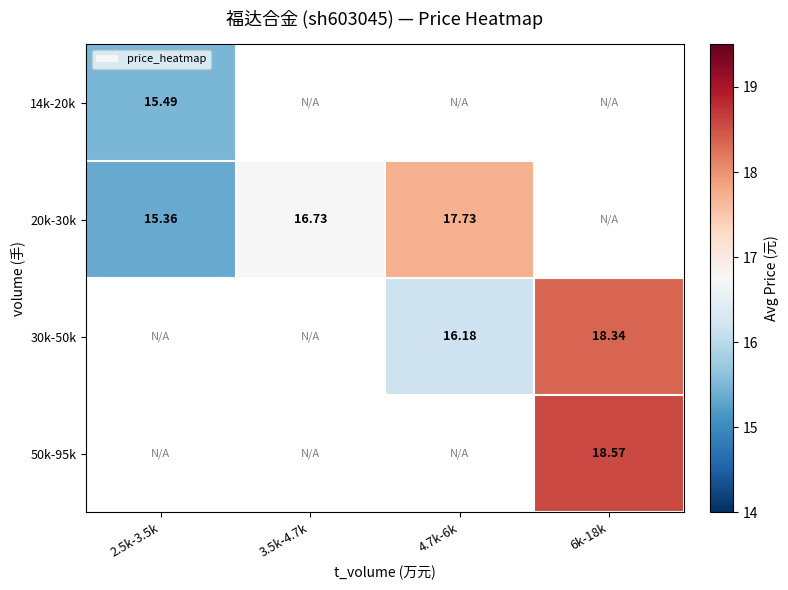

Is the value of 14k-20k at 2.5k-3.5k greater than the value of 50k-95k at 6k-18k?

No